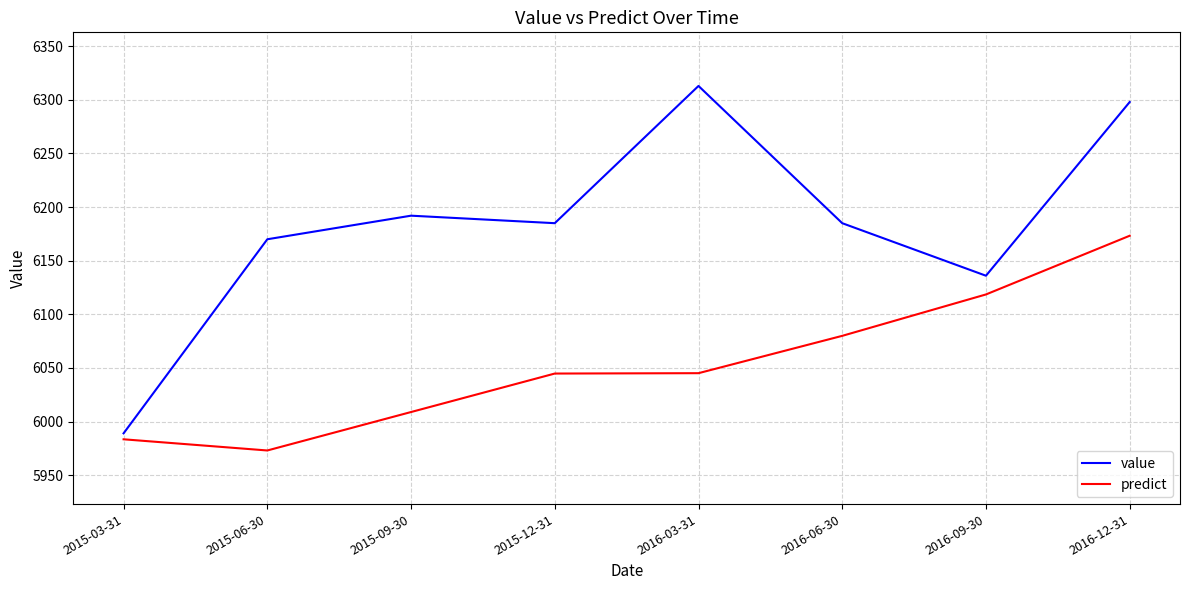

What is the maximum value shown in the chart?

6313.0